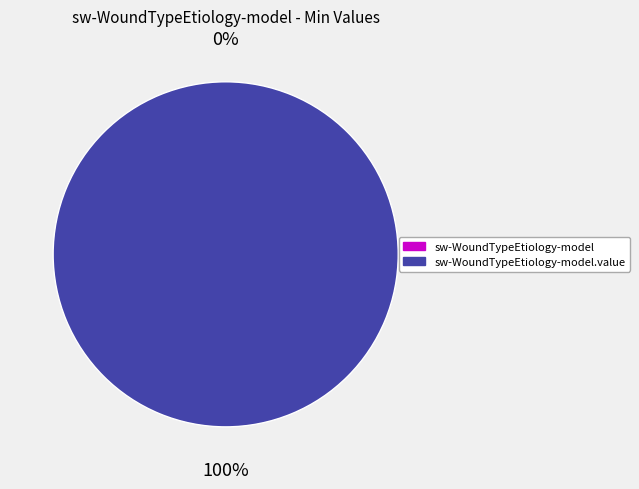

Count the number of slices in the pie.

2